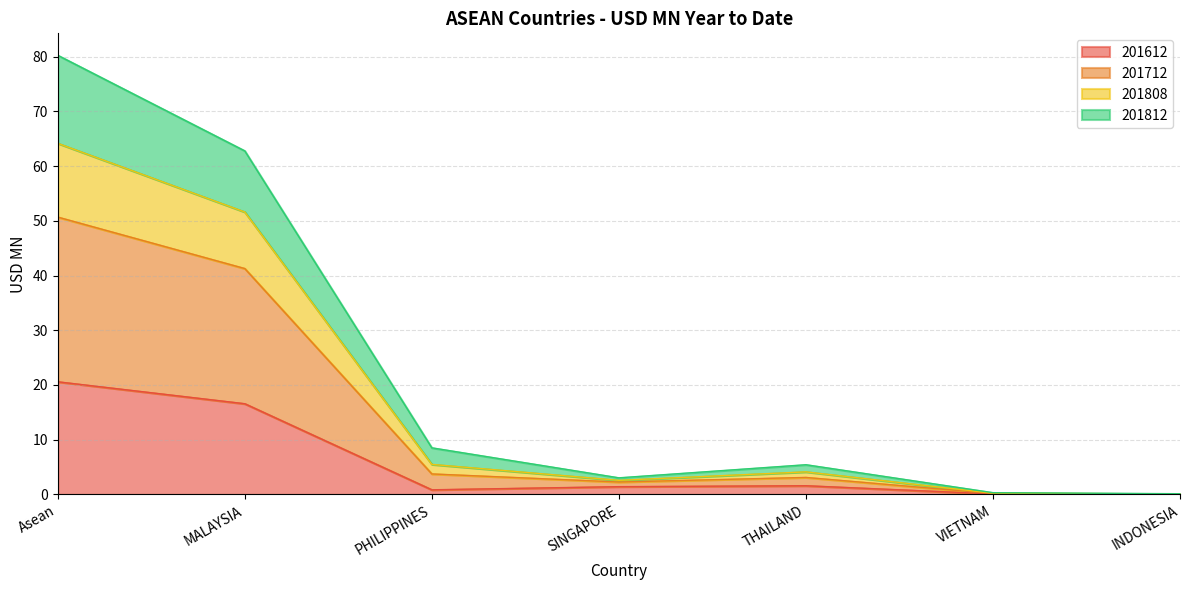

What is the label of the 2nd point from the left?

MALAYSIA